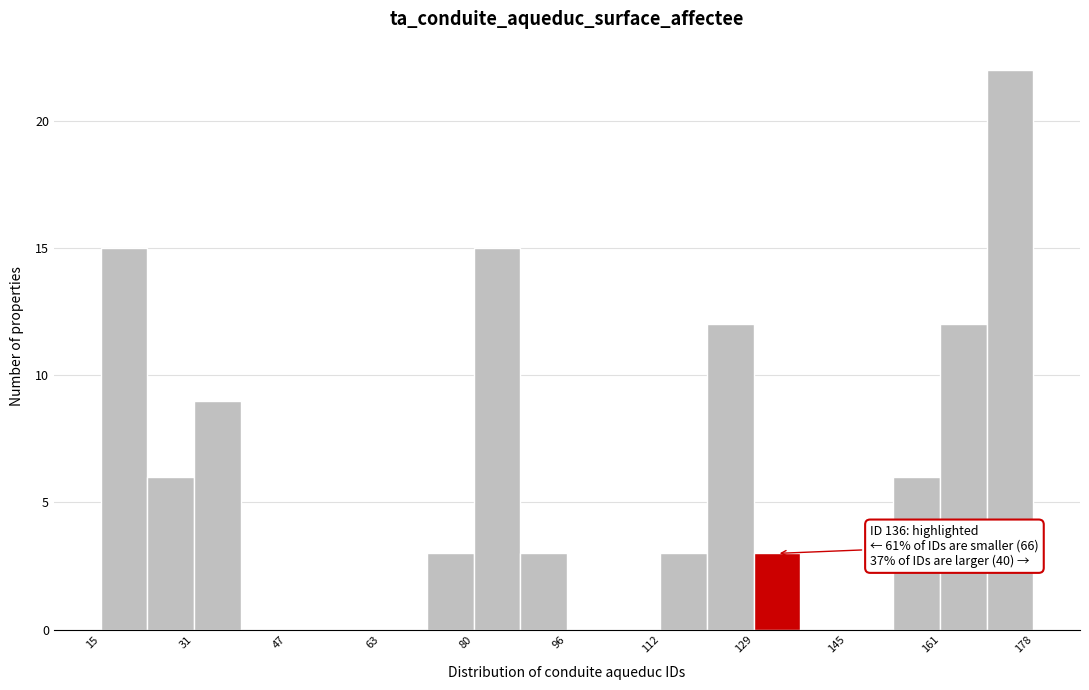

Which range on the x-axis has the tallest bar?

170 to 178